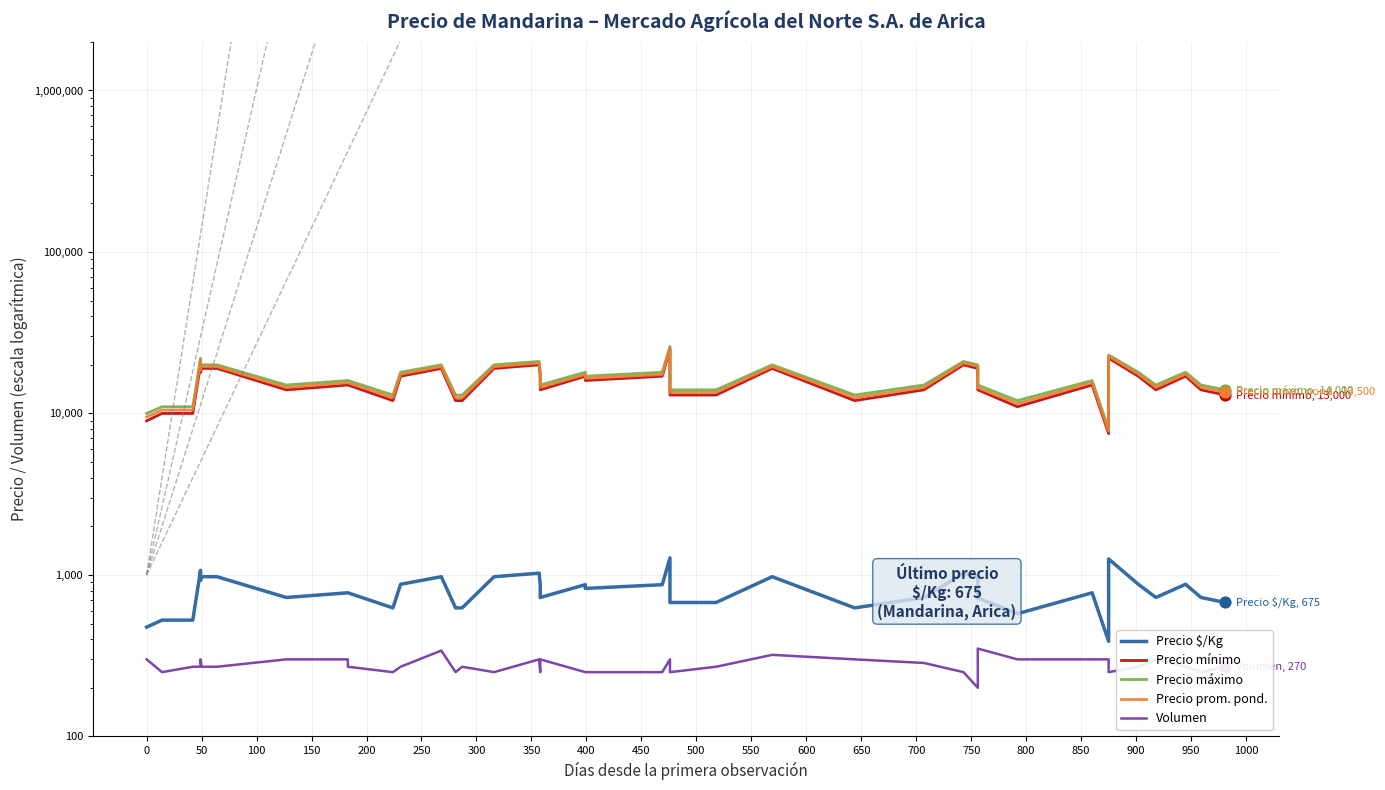

Which series contains the highest Y value?

Precio máximo